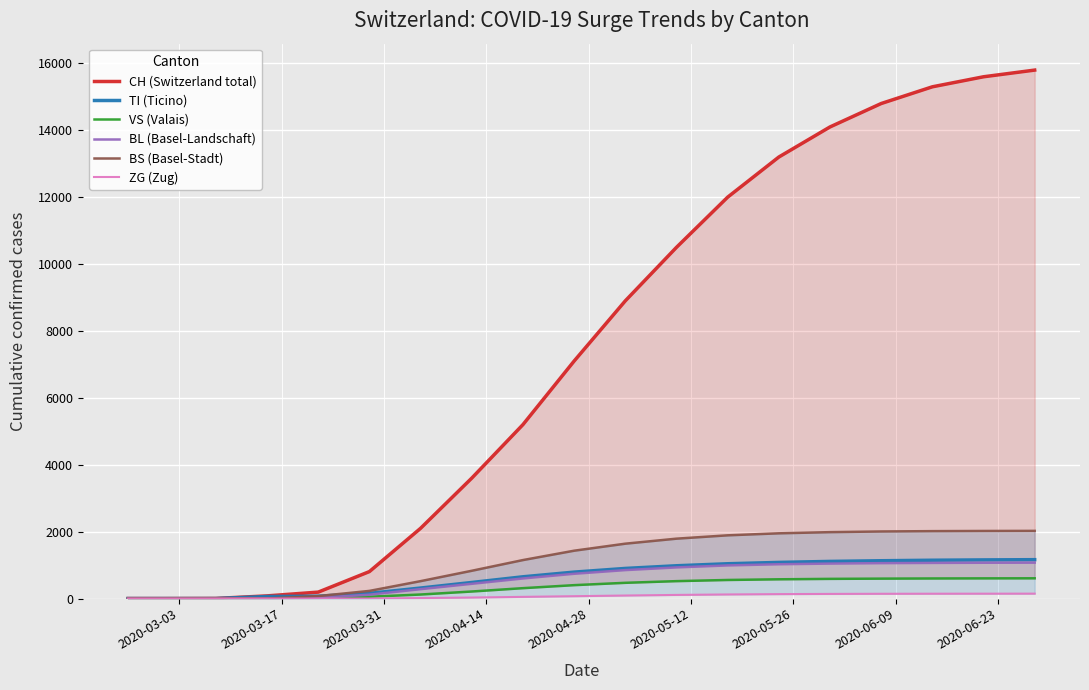

Reading left to right, what are all the values shown in this chart?

CH (Switzerland total): 0	0	3	79	192	806	2100	3600	5200	7100	8900	10500	12000	13200	14100	14800	15300	15600	15800
TI (Ticino): 0	0	0	61	70	155	314	480	650	790	900	980	1040	1080	1110	1130	1145	1155	1162
VS (Valais): 0	0	0	6	19	54	120	210	310	400	470	520	555	575	588	595	600	603	605
BL (Basel-Landschaft): 0	0	0	5	21	115	280	440	600	740	850	930	990	1025	1045	1058	1065	1070	1073
BS (Basel-Stadt): 0	0	0	0	73	228	520	830	1150	1430	1640	1790	1890	1950	1985	2005	2015	2020	2023
ZG (Zug): 0	0	0	0	0	0	15	30	50	70	90	108	122	132	138	142	144	145	146